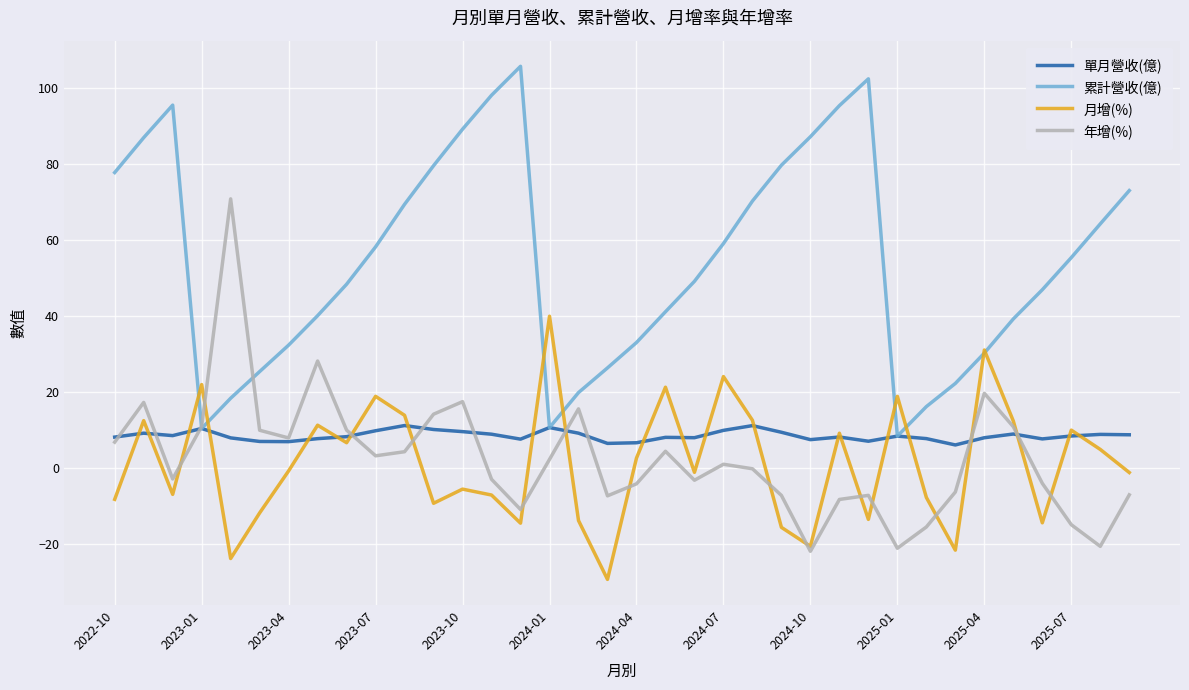

What is the greatest value displayed?

105.8